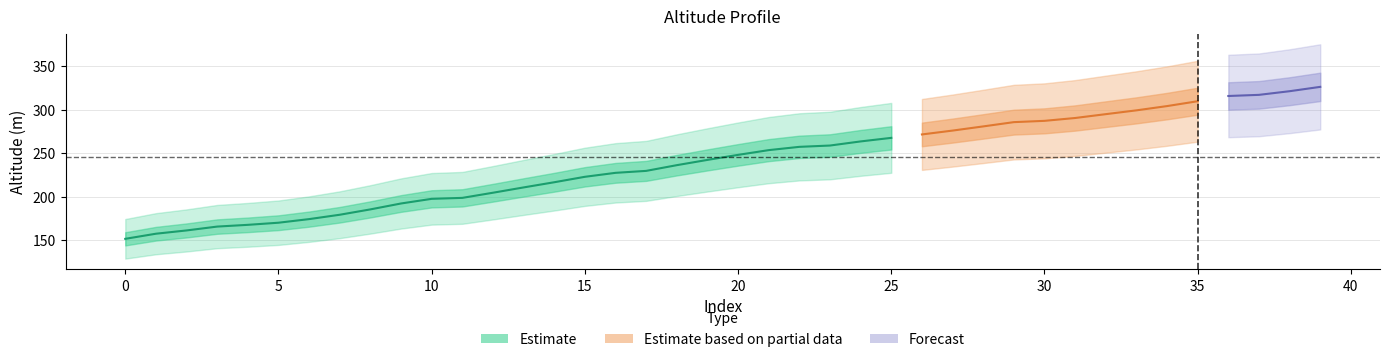

What is the ratio of the value at 10 to the value at 1?

1.3